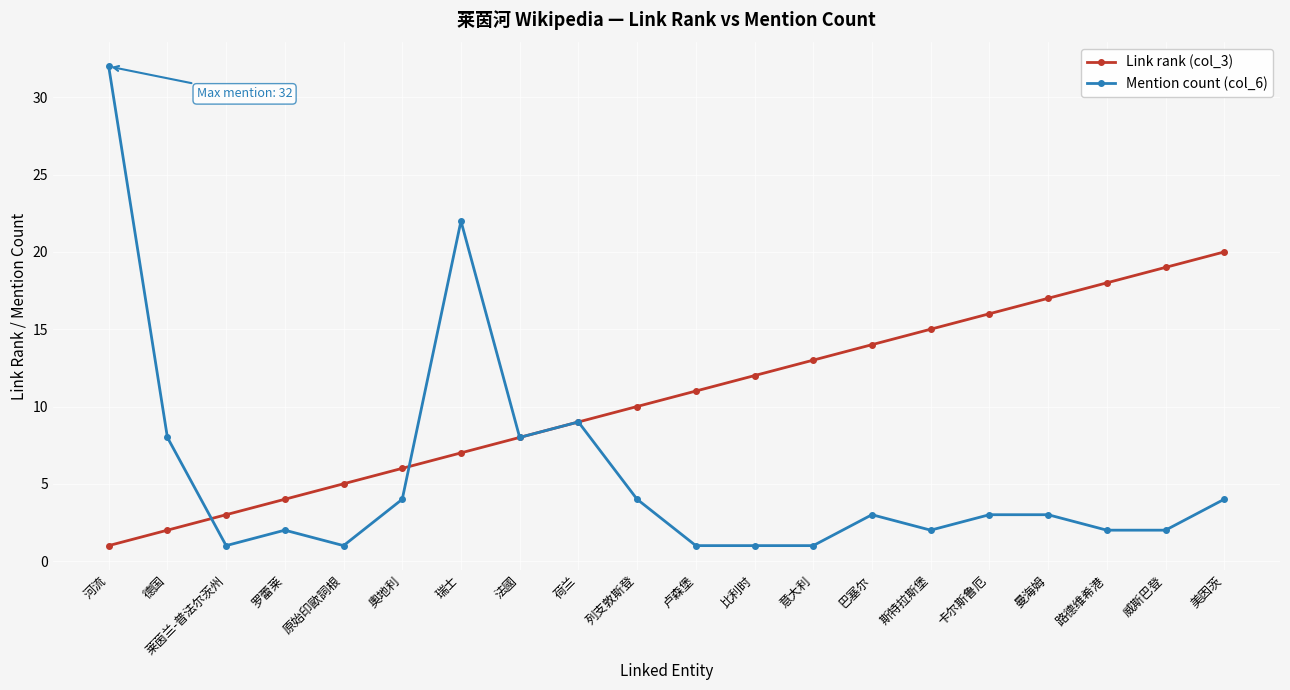

Reading left to right, extract all data points from this chart.

Link rank (col_3): 1	2	3	4	5	6	7	8	9	10	11	12	13	14	15	16	17	18	19	20
Mention count (col_6): 32	8	1	2	1	4	22	8	9	4	1	1	1	3	2	3	3	2	2	4